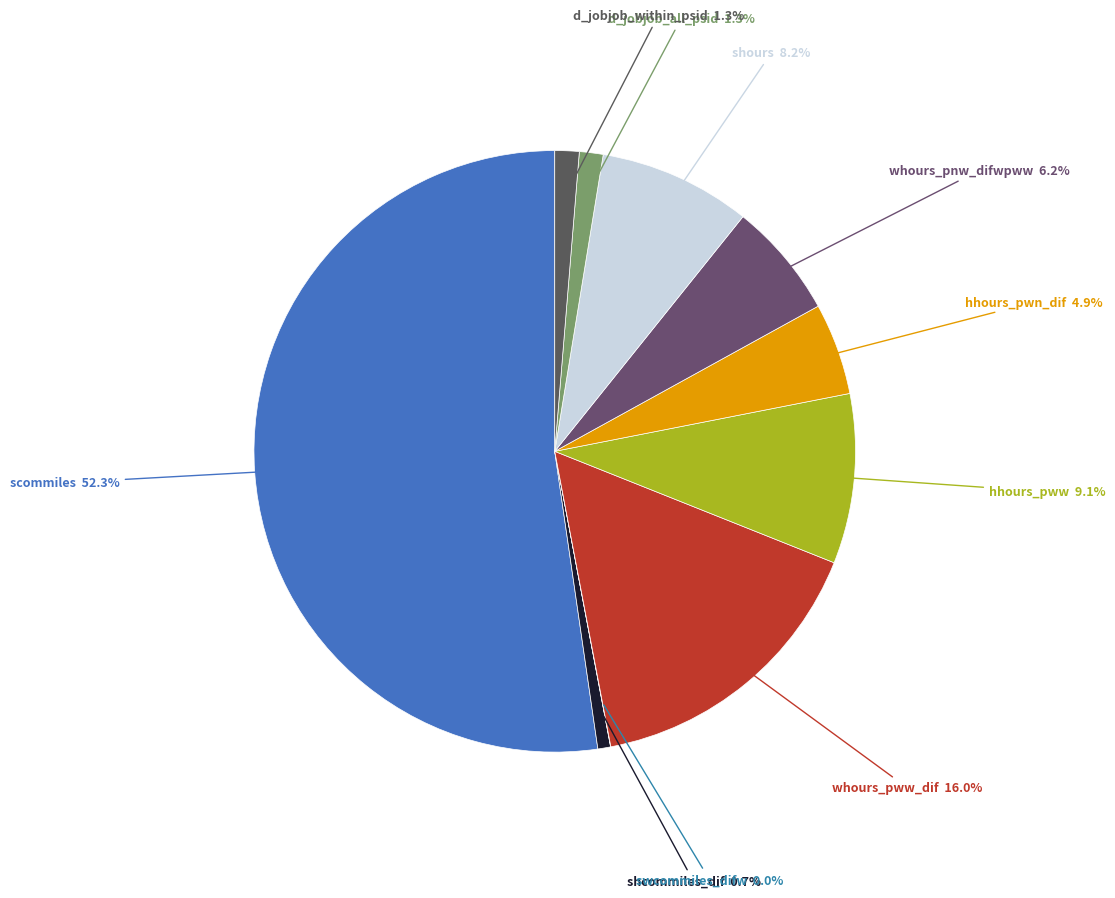

Which category has the biggest portion of the pie?

scommiles